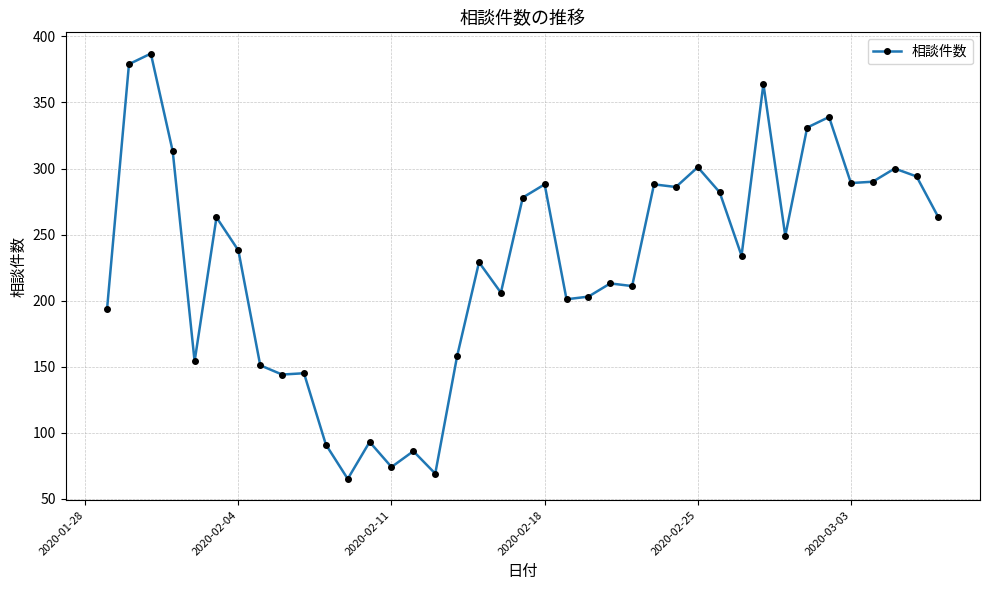

What is the average value?

229